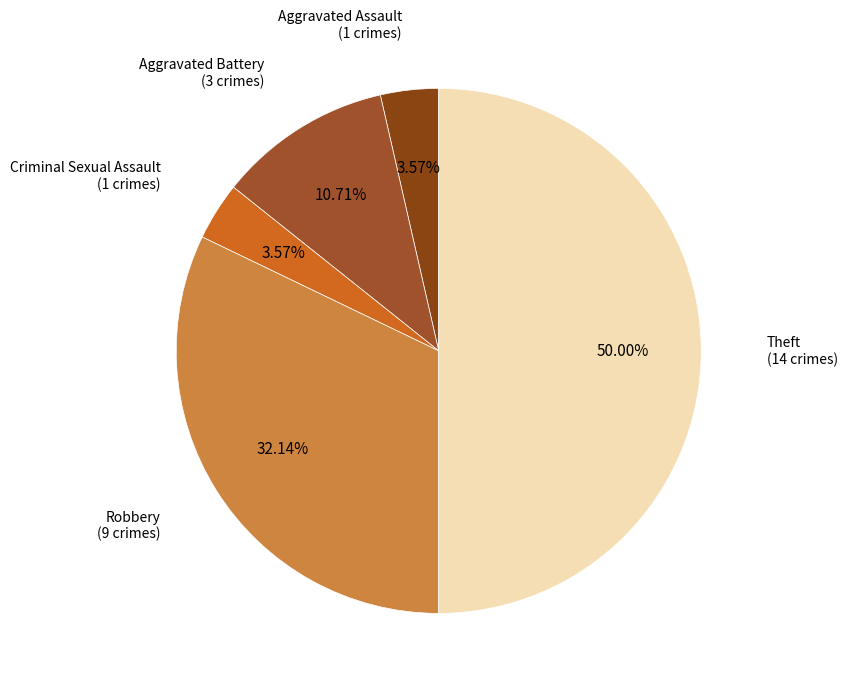

Count the number of slices in the pie.

5